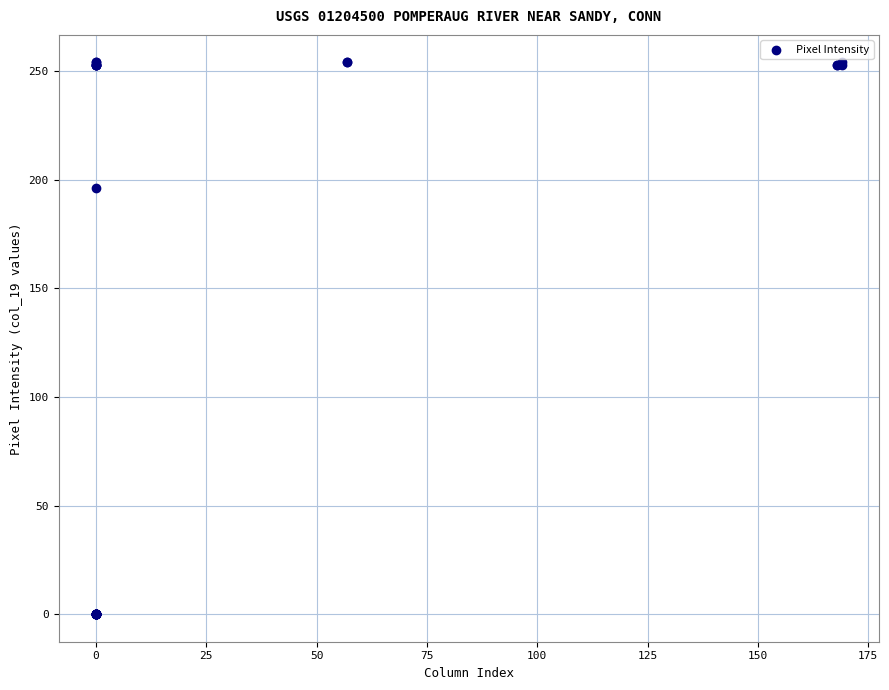

What Y value in the scatter plot is closest to 127?

196